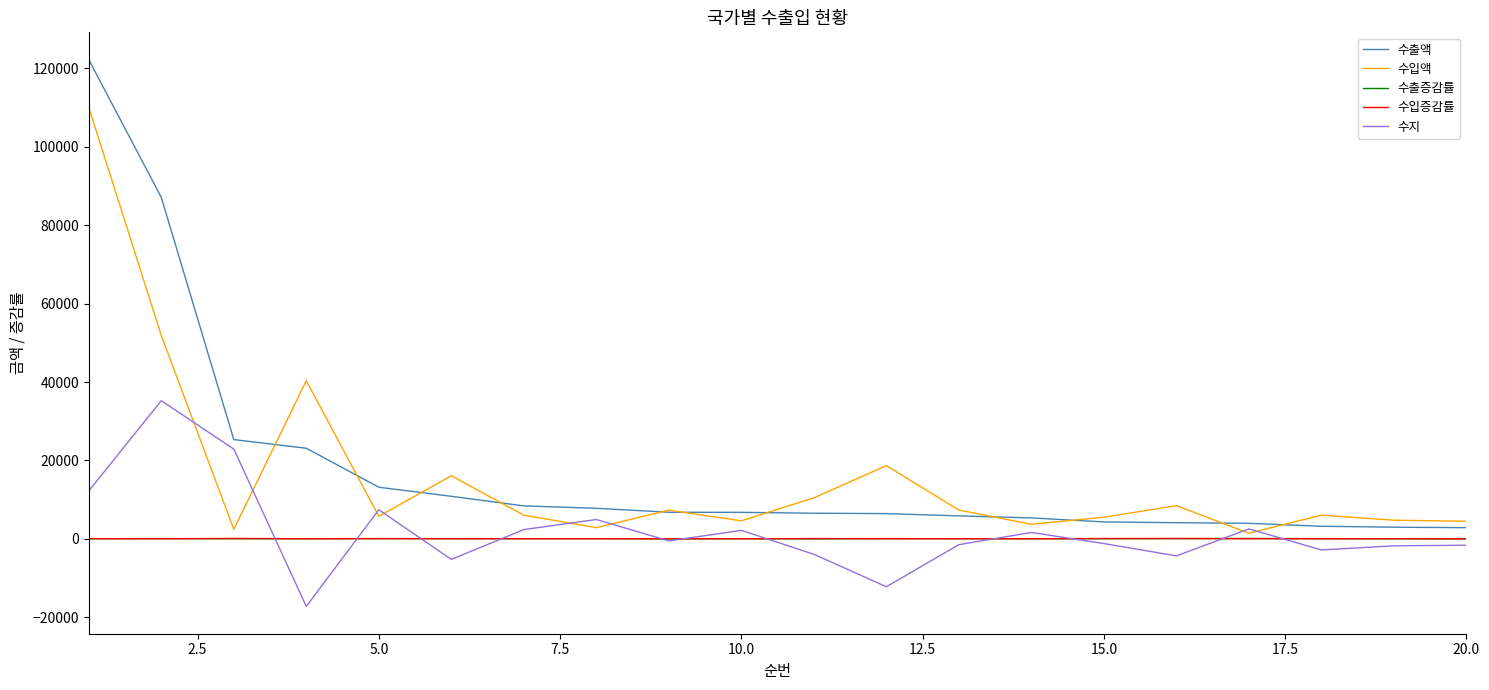

What is the minimum value shown in the chart?

-17229.0